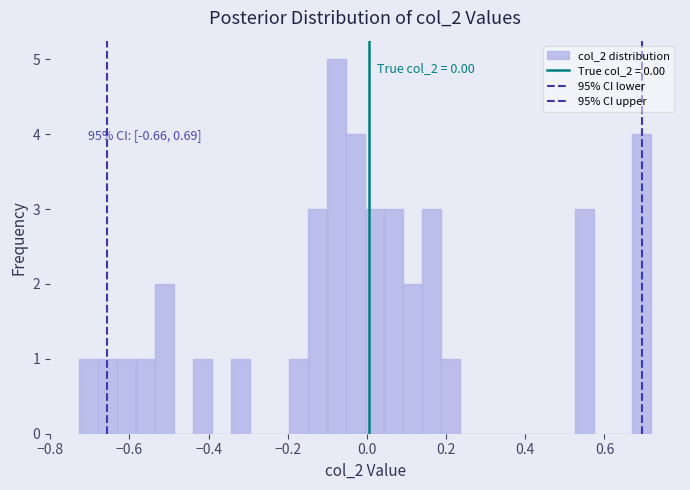

Read against the x-axis, roughly where is the centre of the tallest bar?

-0.08